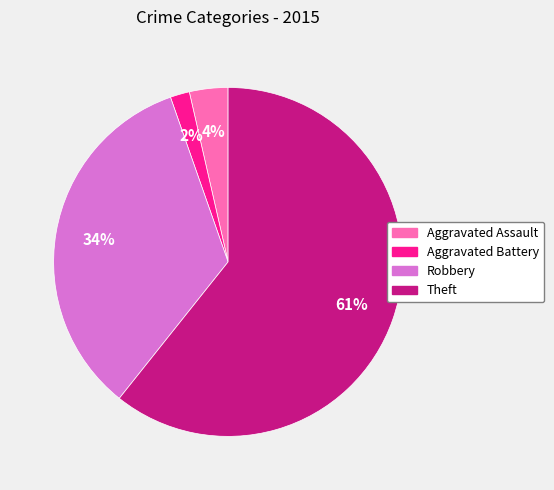

Is it true that Theft is 61% of the pie?

True